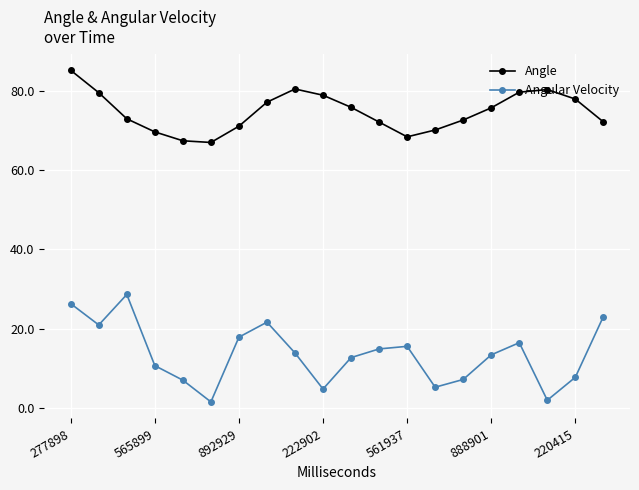

What is the lowest value of the Angle series?

66.9